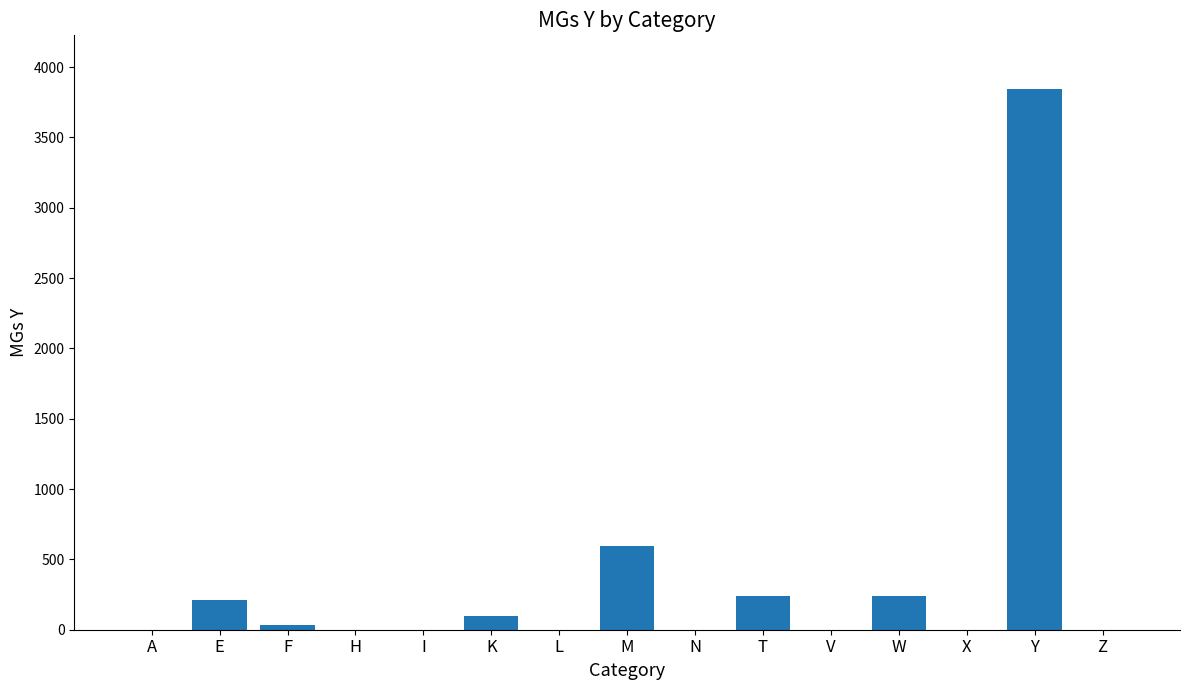

Count the number of data series in this chart.

1